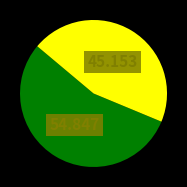

Count the number of slices in the pie.

2